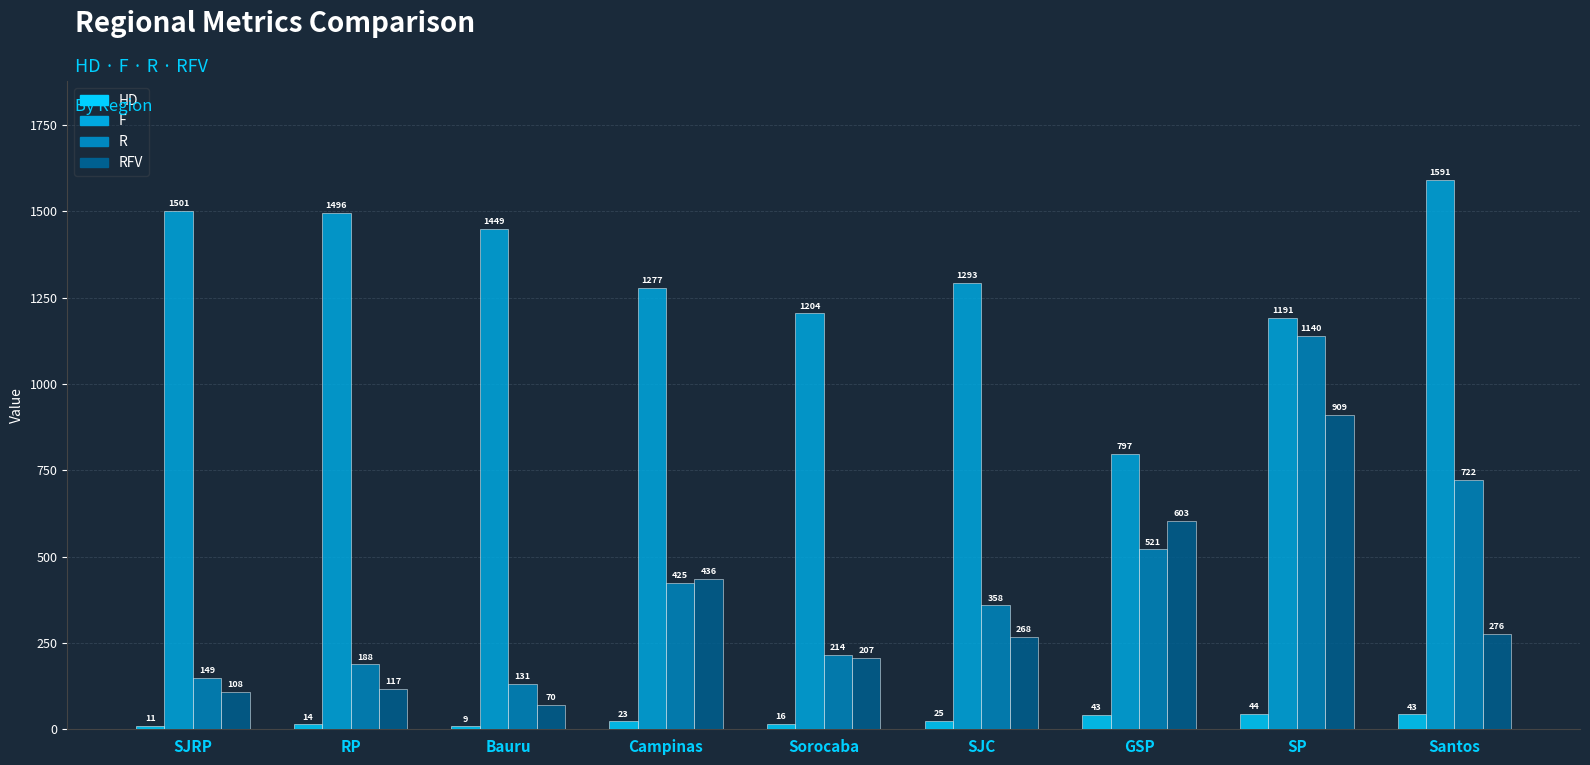

What is the lowest value of the F series?

797.2